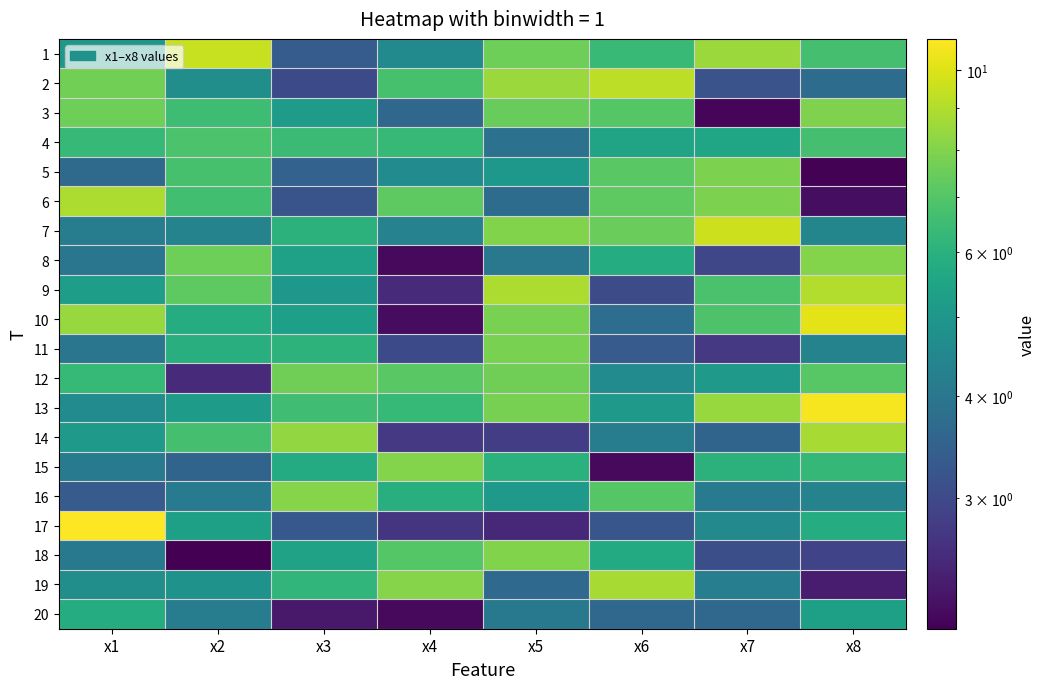

How many series are shown in this chart?

20